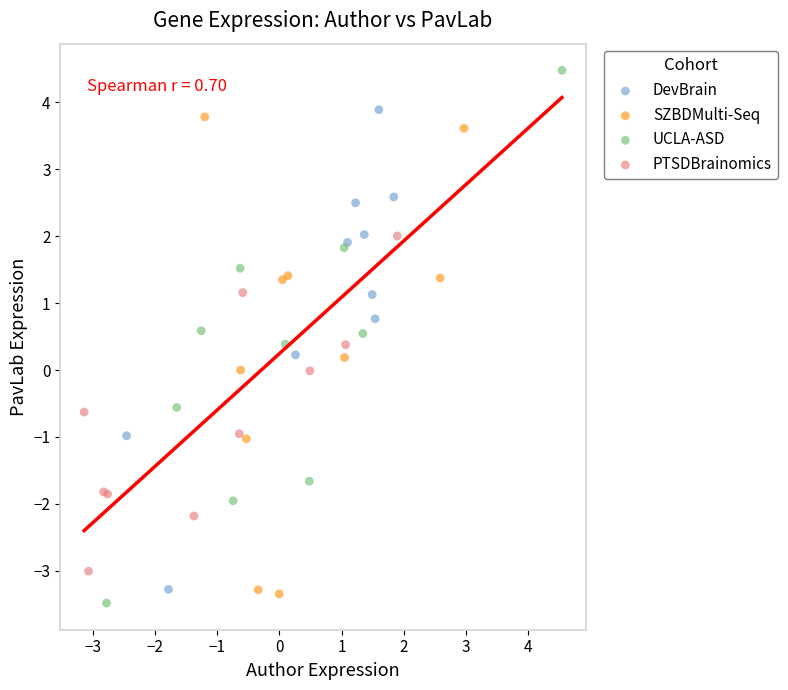

Which series reaches the maximum Y coordinate?

UCLA-ASD